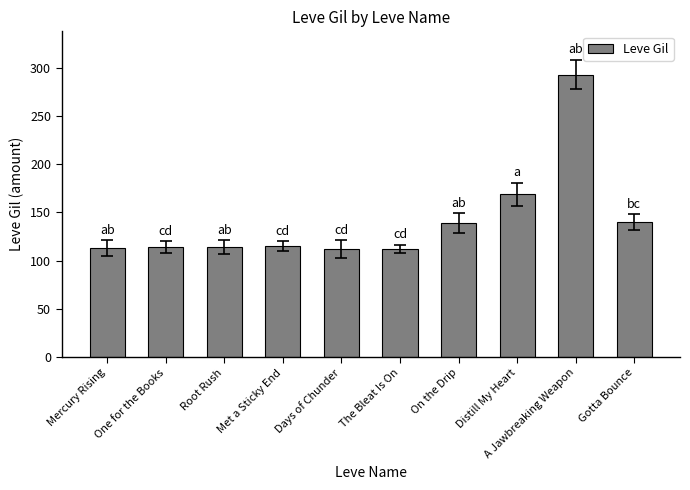

Where is the data nearest to the value 202?

Distill My Heart